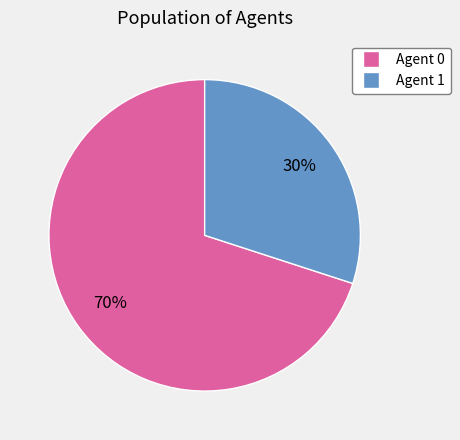

Does any single category account for the majority?

Yes